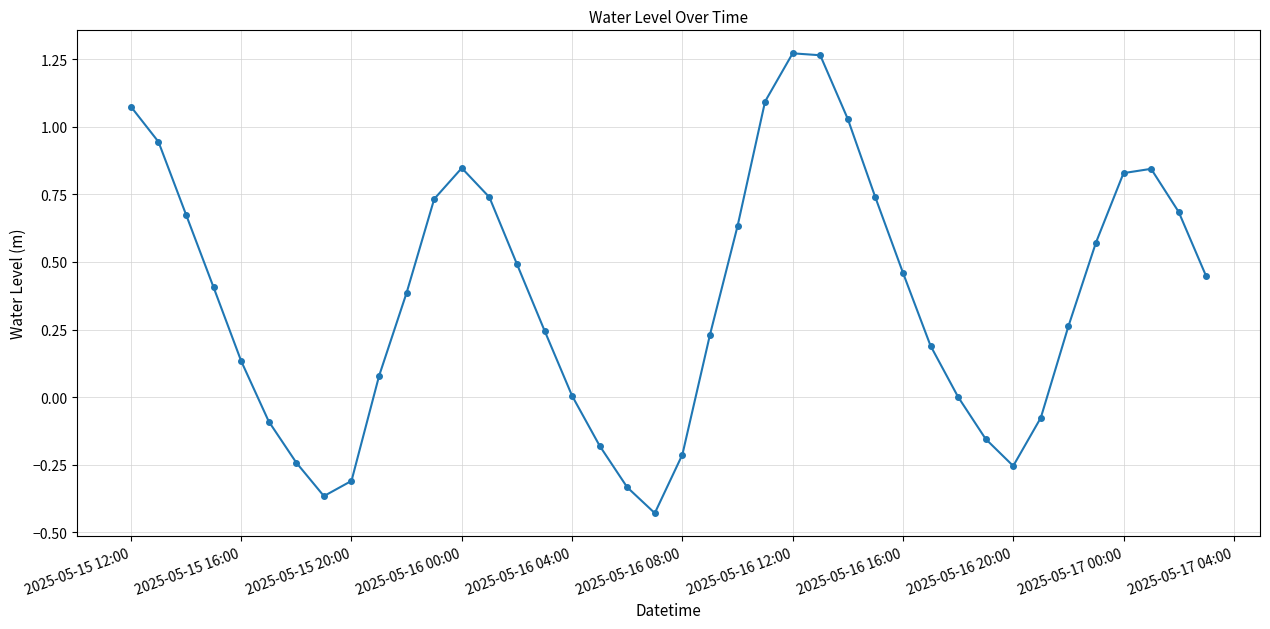

How many interior local peaks (higher than both neighbors) does the data have?

3